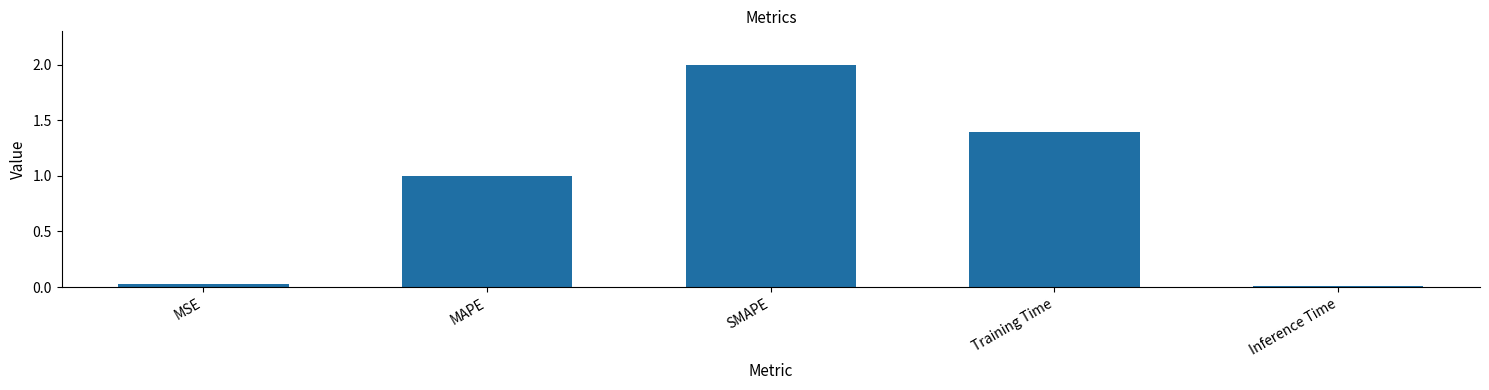

What is the label of the 5th bar from the right?

MSE